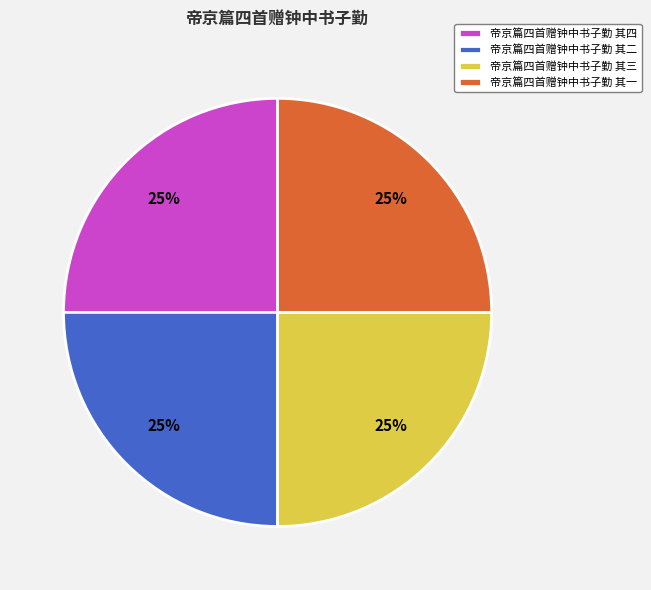

What is the ratio of the value at 帝京篇四首赠钟中书子勤 其一 to the value at 帝京篇四首赠钟中书子勤 其二?

1.0